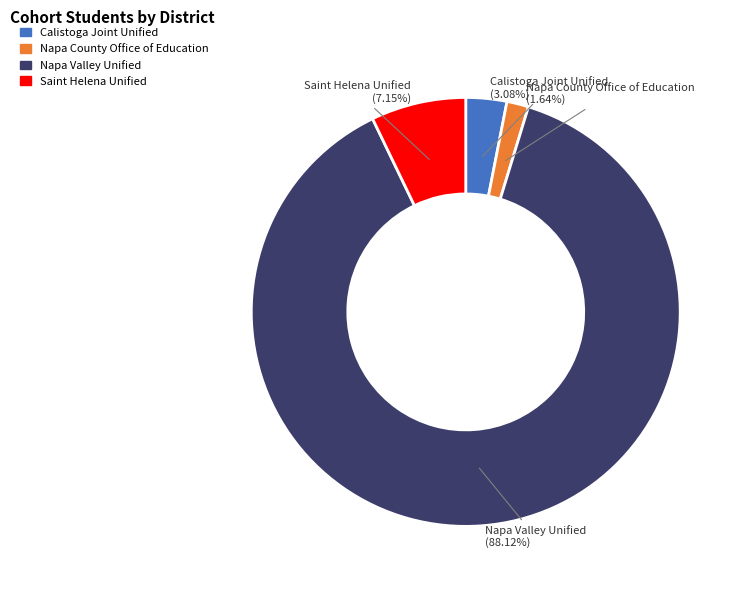

Which category has the smallest portion of the pie?

Napa County Office of Education